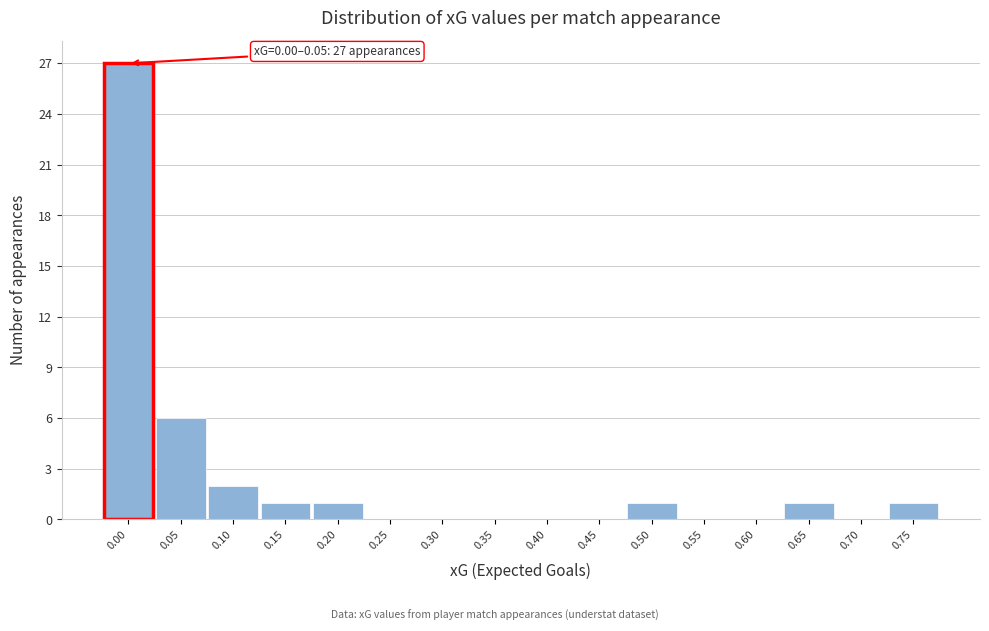

Reading right to left, what are all the values shown in this chart?

0.75=1	0.70=0	0.65=1	0.60=0	0.55=0	0.50=1	0.45=0	0.40=0	0.35=0	0.30=0	0.25=0	0.20=1	0.15=1	0.10=2	0.05=6	0.00=27